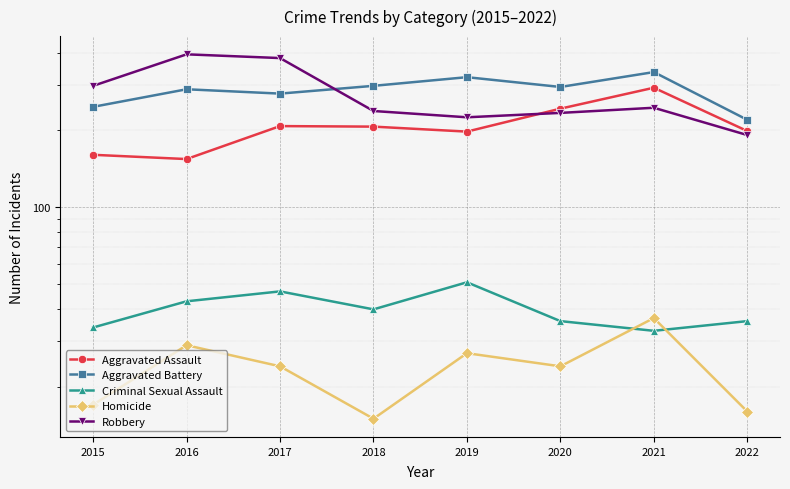

At 2017, list the series in order from largest to smallest.

Robbery, Aggravated Battery, Aggravated Assault, Criminal Sexual Assault, Homicide